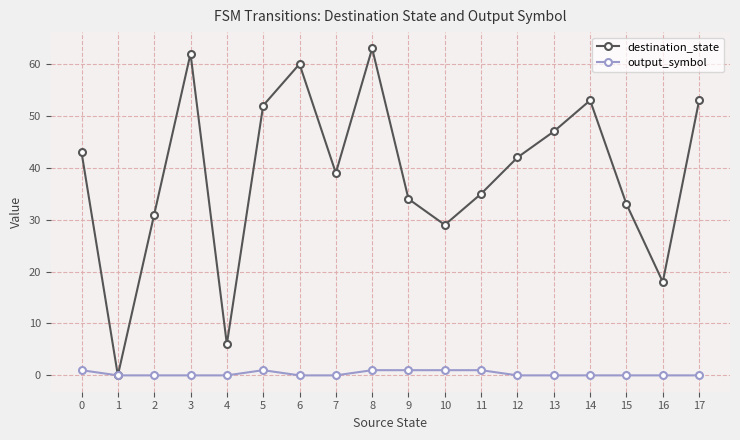

What is the value of the output_symbol point at the 6th from the left?

1